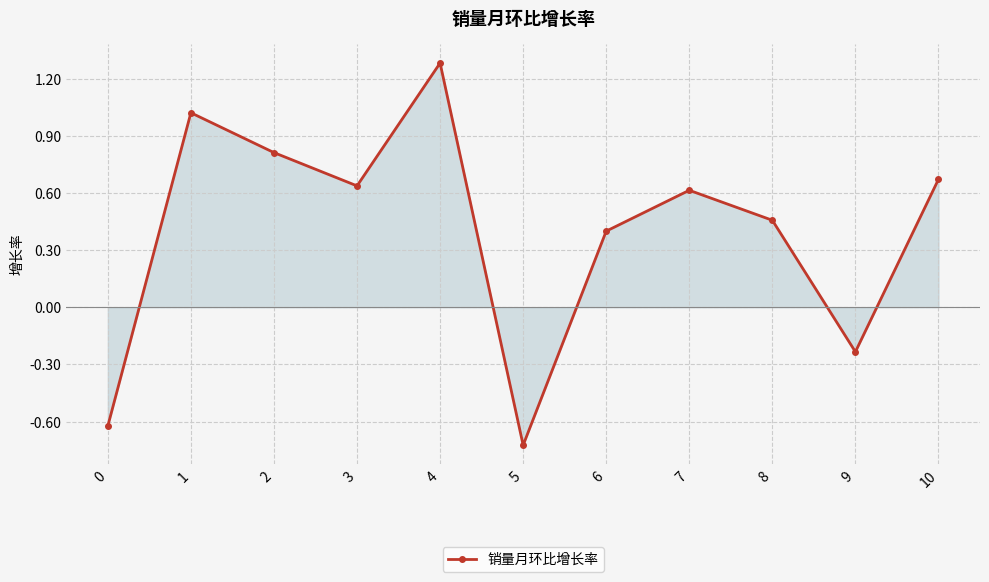

At which label is the value closest to 0?

9